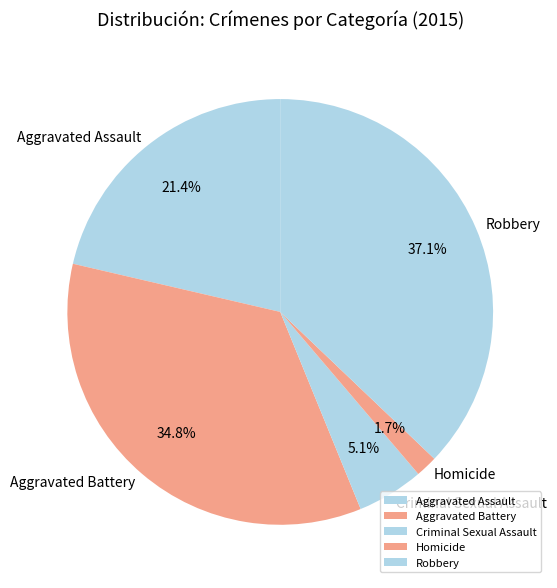

Between Aggravated Battery and Criminal Sexual Assault, which is larger?

Aggravated Battery